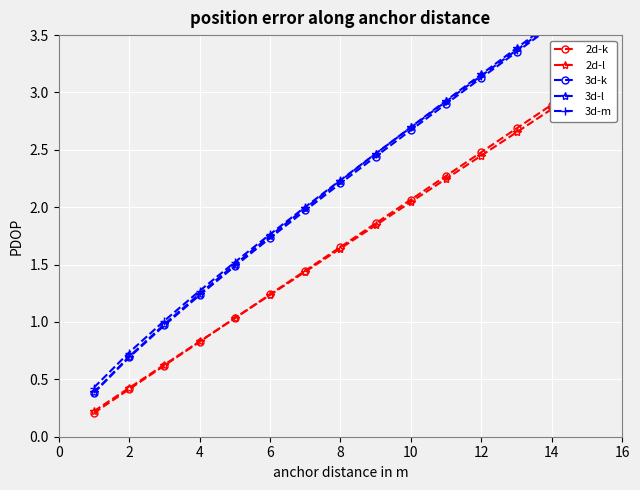

True or false: 2d-k and 3d-l intersect in this chart.

False